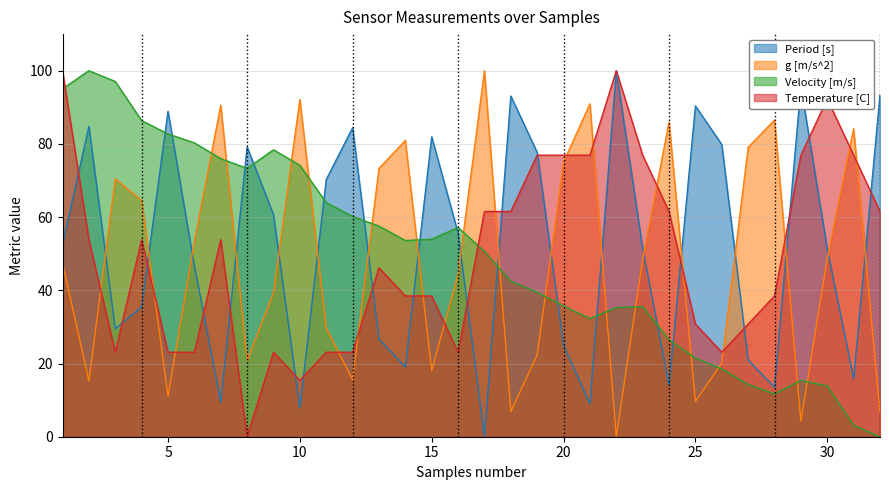

Which series has the largest total across all categories?

Period [s]